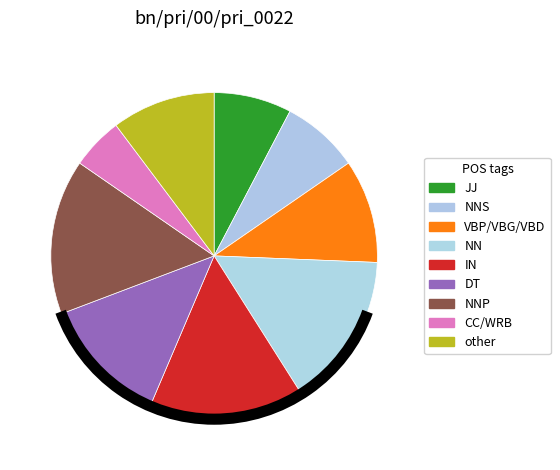

How many segments does this pie chart have?

9